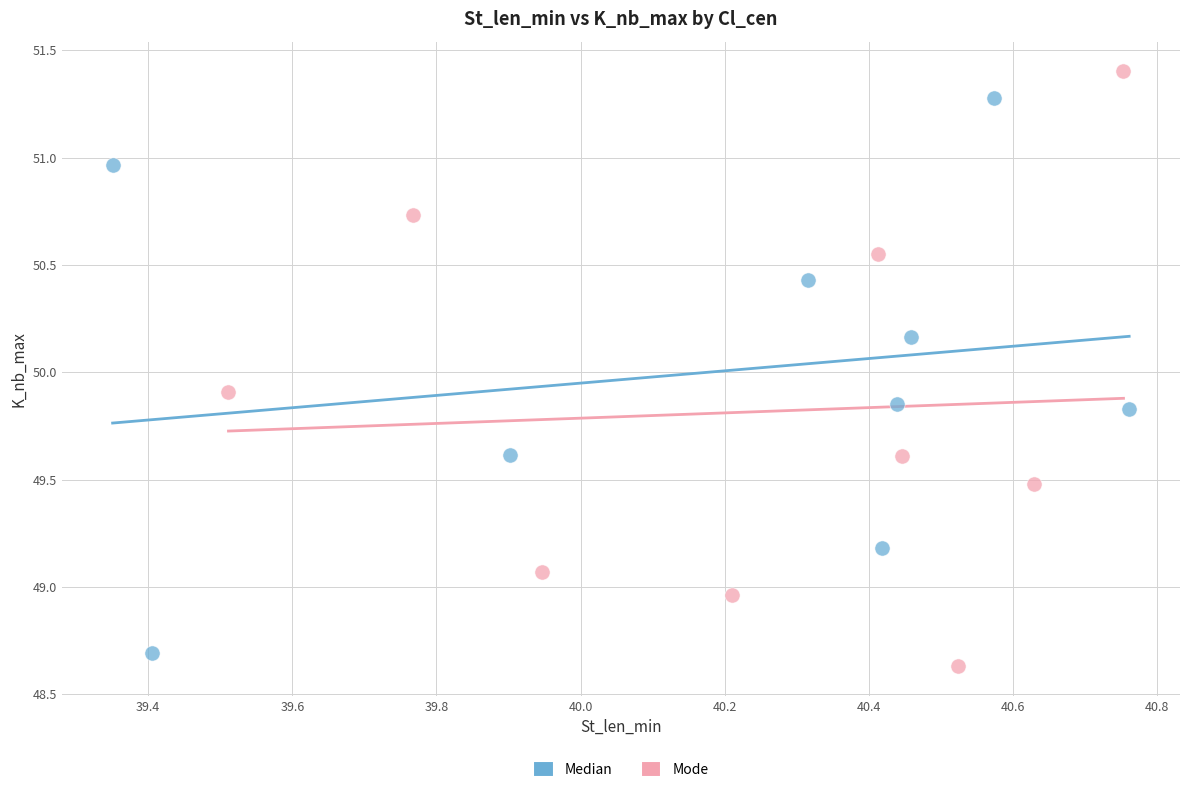

Which series contains the lowest Y value?

Mode